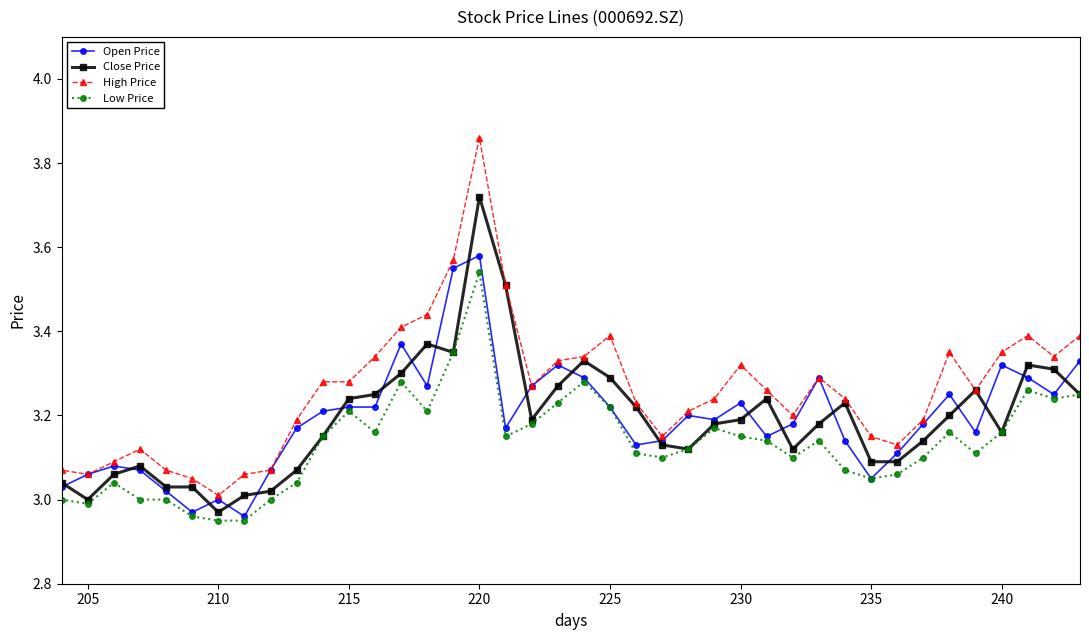

Which series changed the most between 215 and 225?

High Price